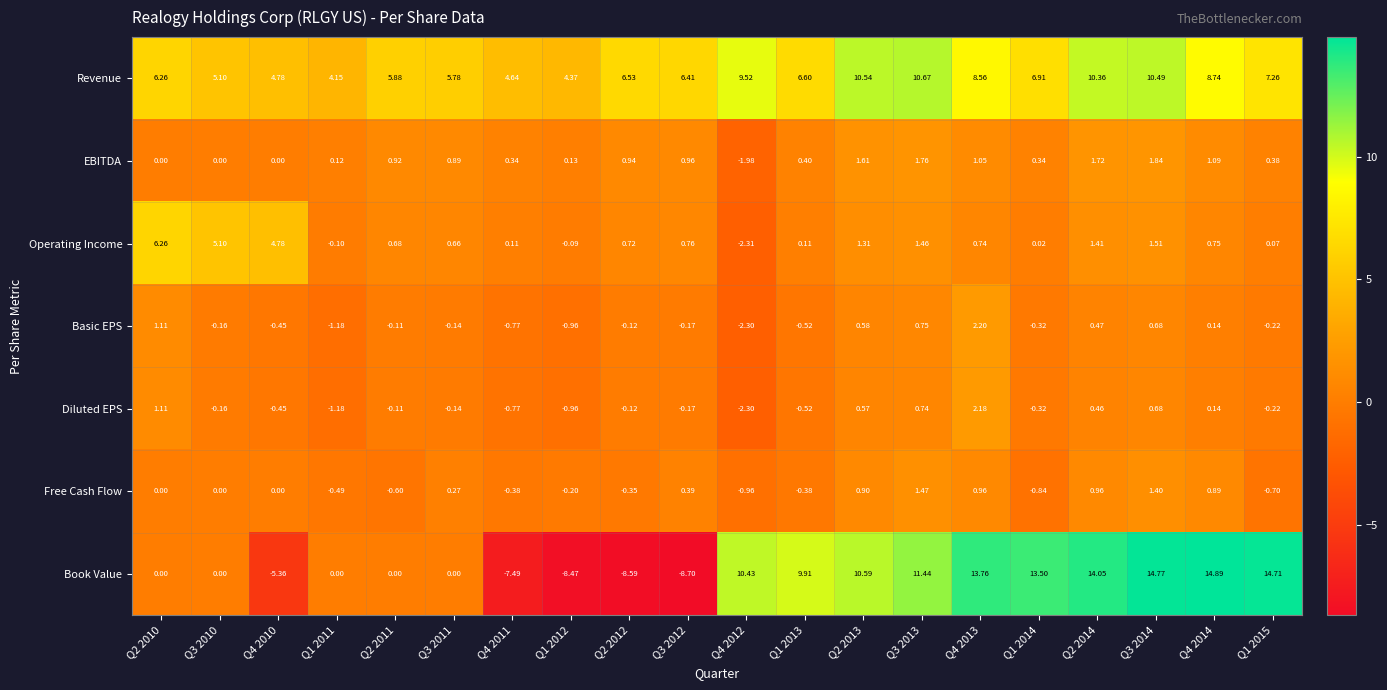

Which series changed the most between Q2 2012 and Q3 2014?

Book Value